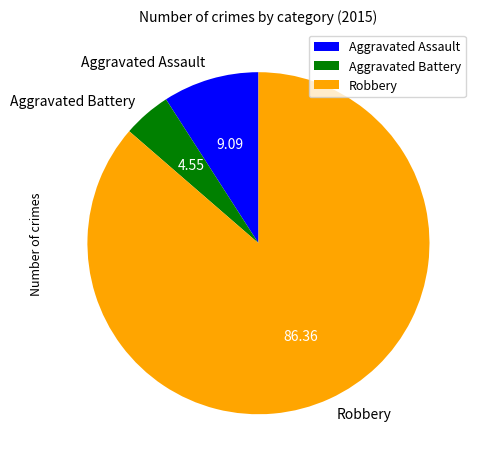

What is the smallest slice in the pie chart?

Aggravated Battery